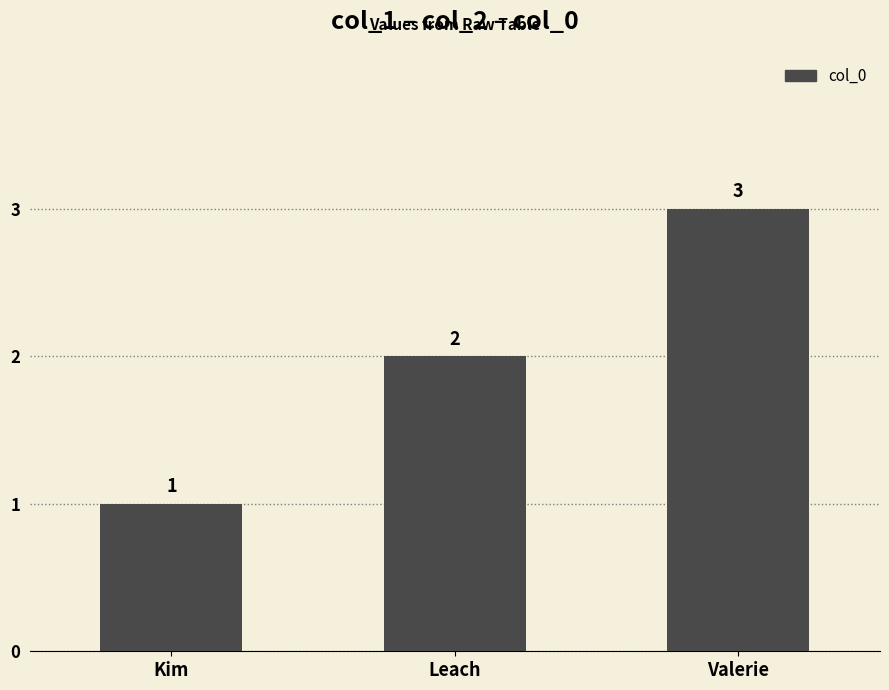

Reading right to left, transcribe all the data shown in this chart.

Valerie=3	Leach=2	Kim=1